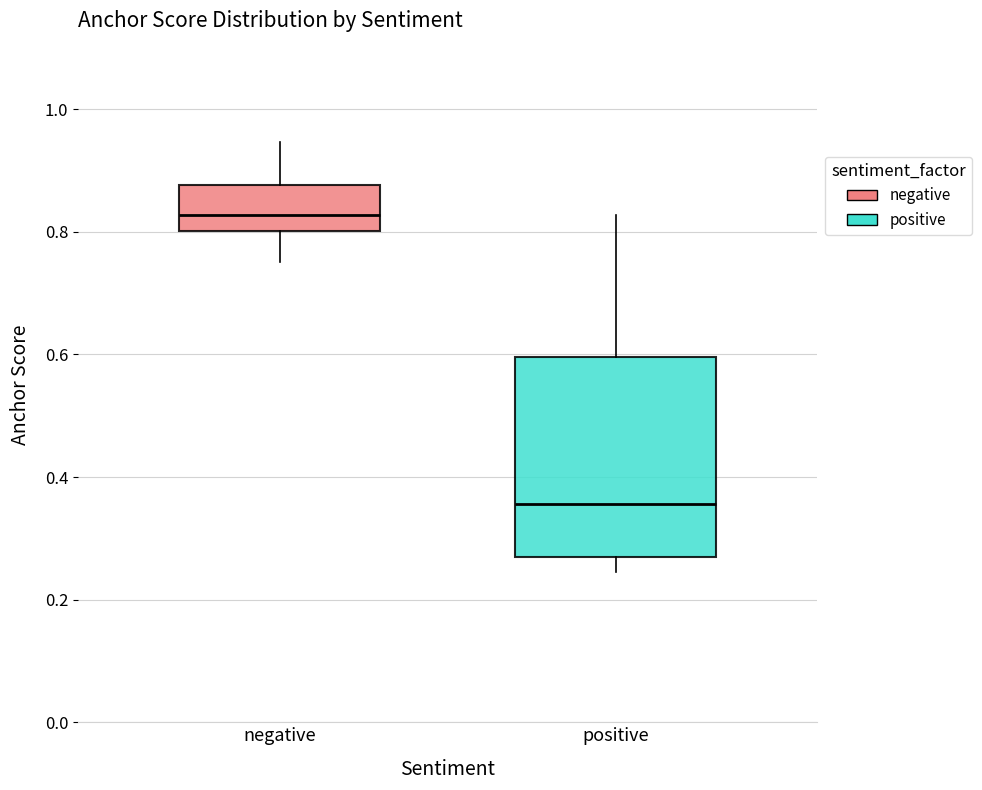

Where is the lower edge of the box for positive on the y-axis? The values are not printed on the chart, so give them approximately, as read against the axis.

0.26